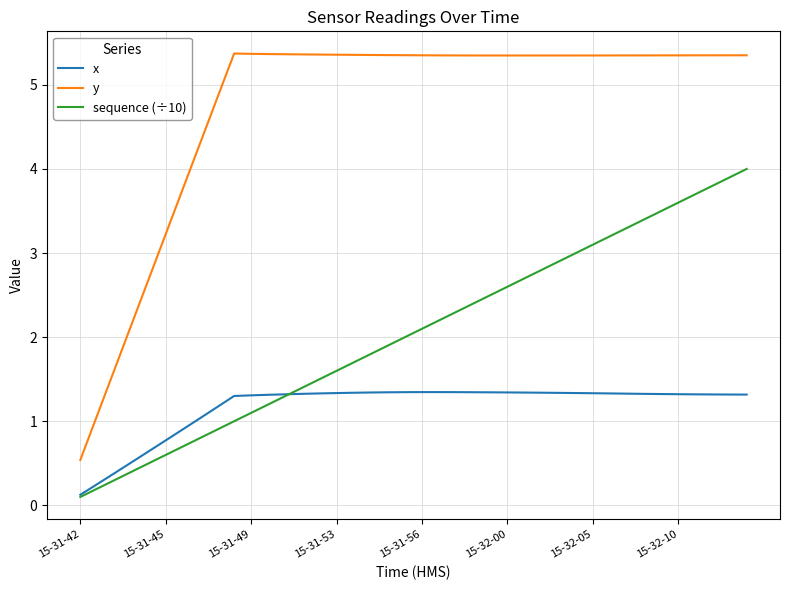

Which series has the largest range (max minus min)?

y